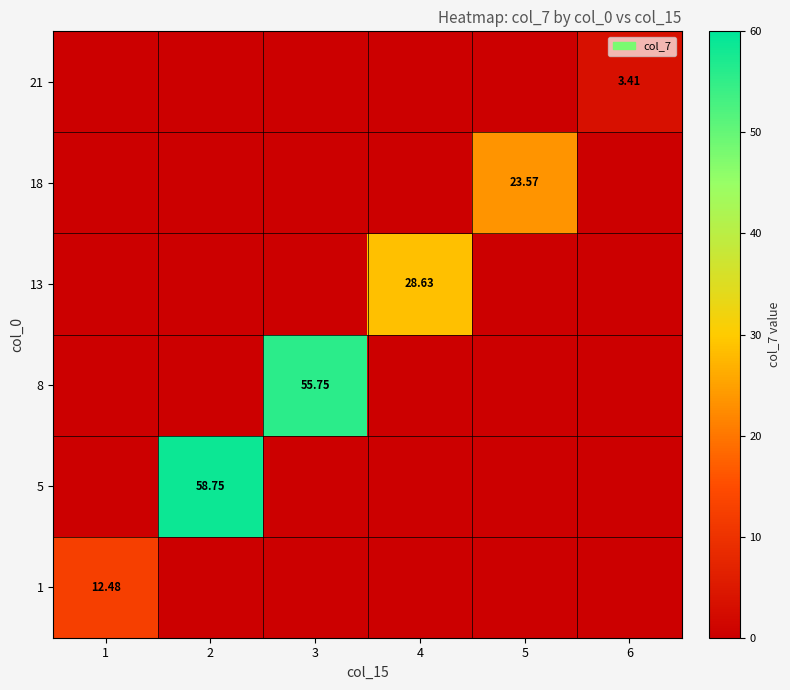

Is the value of 1 at 5 greater than the value of 18 at 6?

No